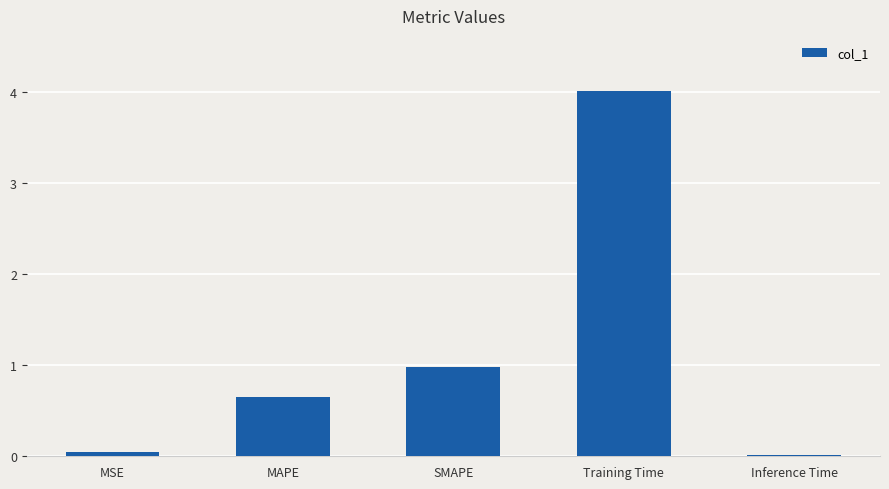

How many data points does each series have?

5